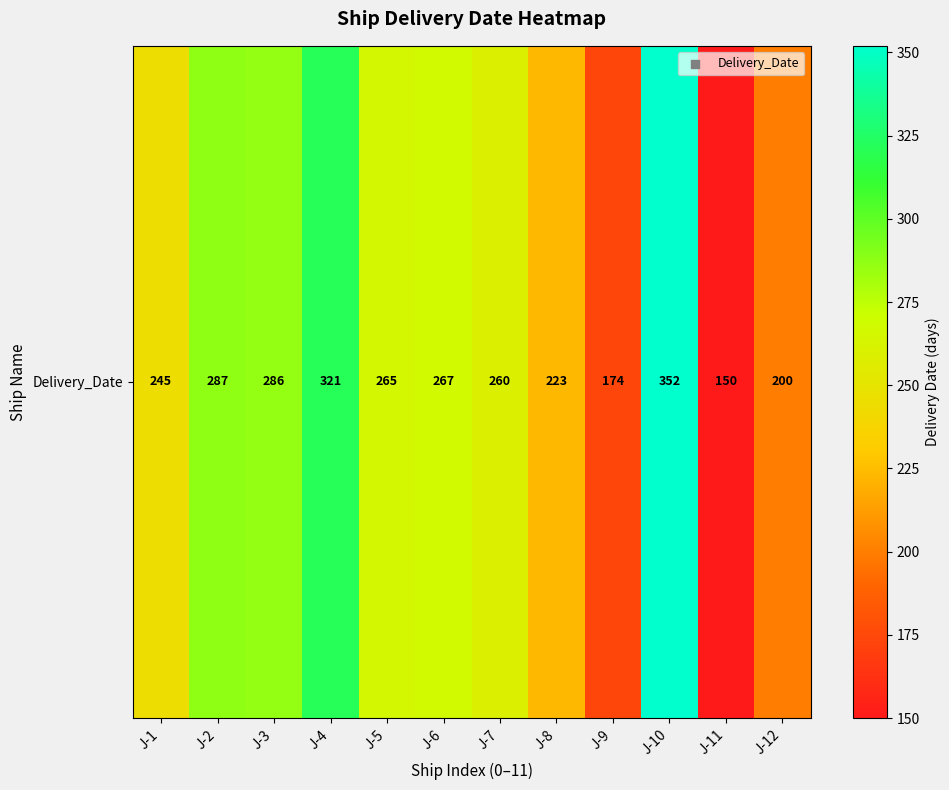

Approximately how many times larger is the value at J-1 compared to J-6?

0.9